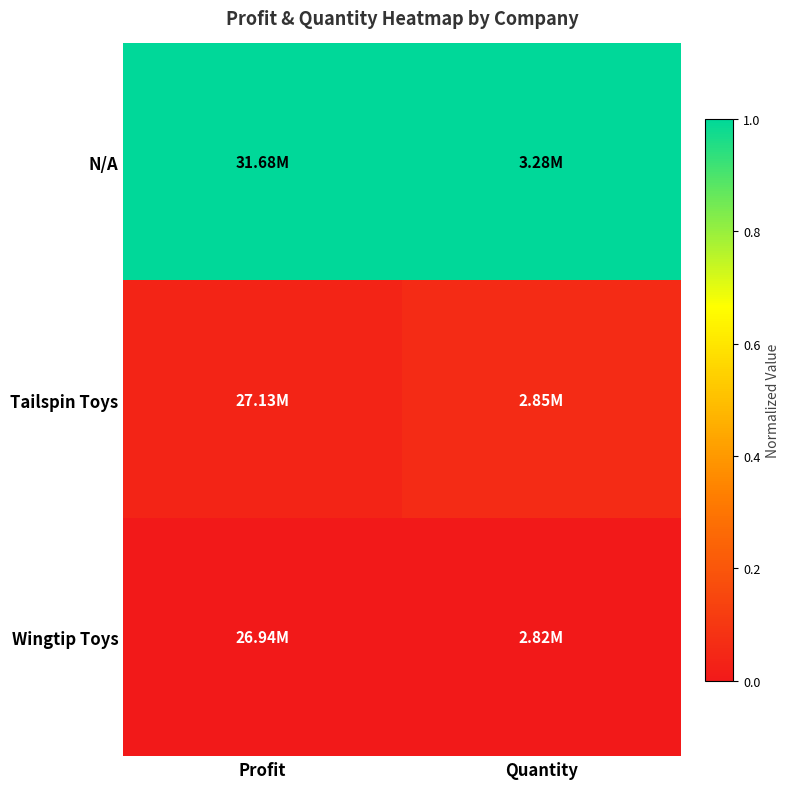

Reading left to right, extract all data points from this chart.

N/A: Profit=1.0	Quantity=1.0
Tailspin Toys: Profit=0.0	Quantity=0.1
Wingtip Toys: Profit=0.0	Quantity=0.0